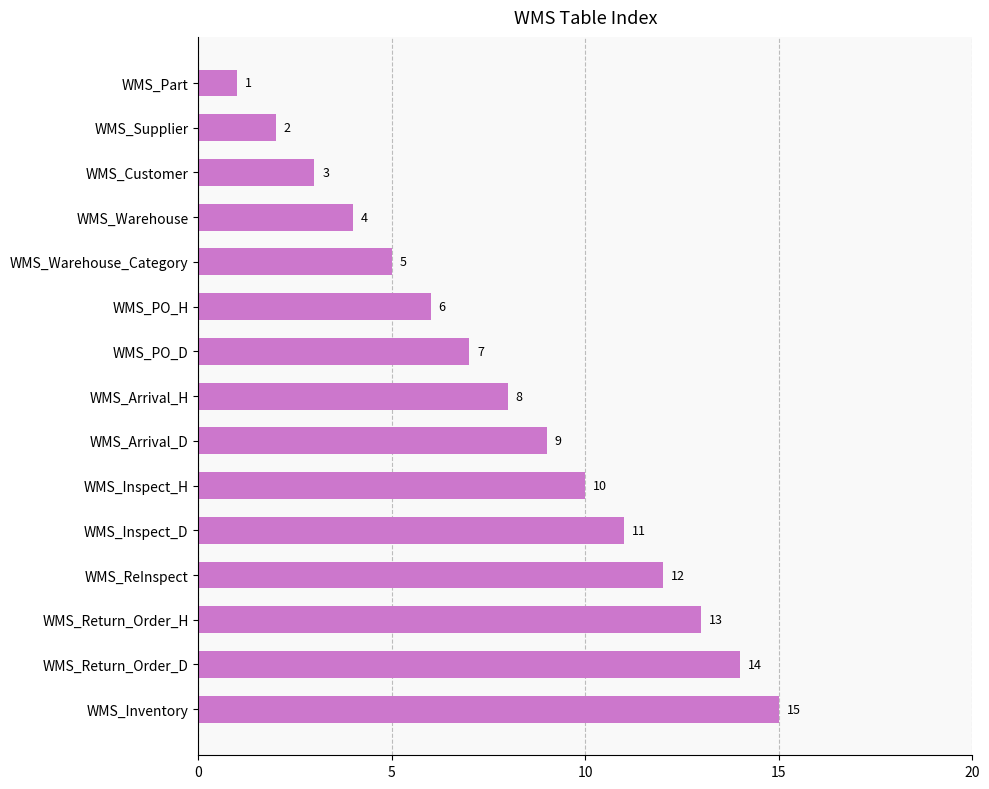

The value at WMS_Warehouse is 6. True or false?

False